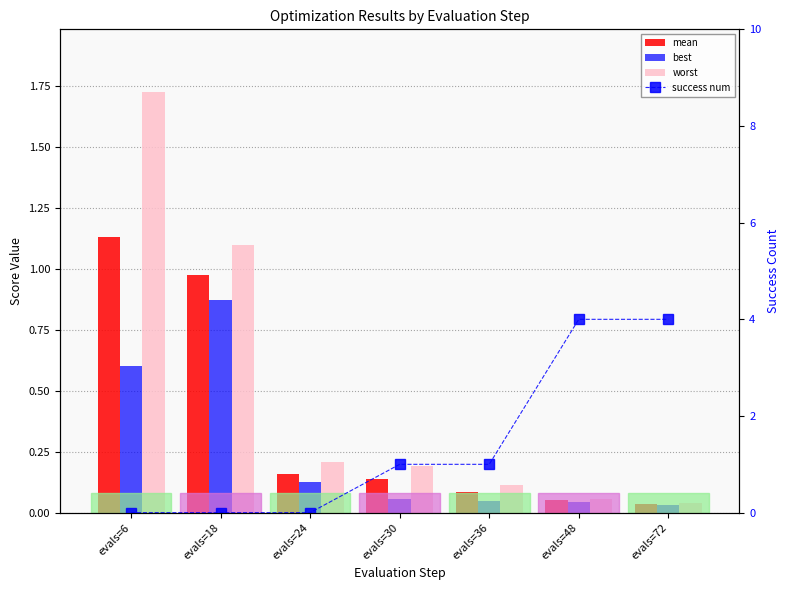

Between evals=30 and evals=48, which series saw the biggest shift?

success num